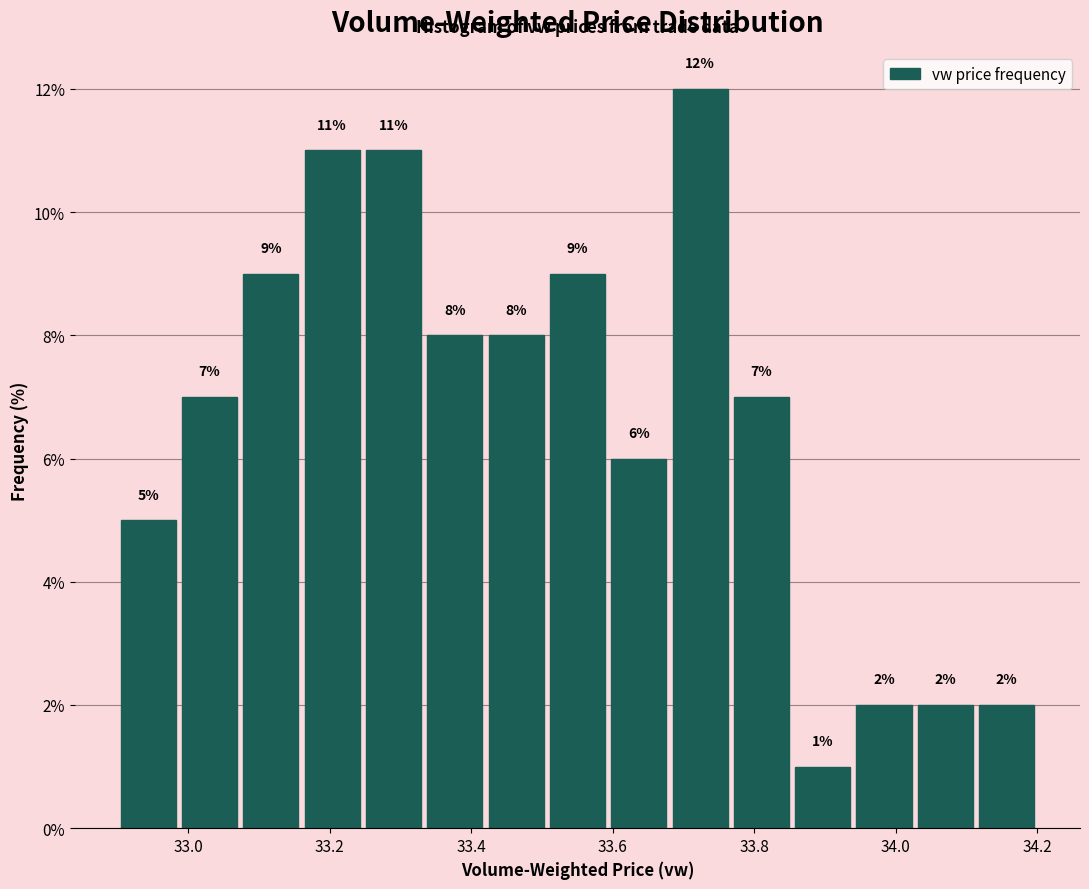

Reading left to right, list every bar in this chart as the range it spans on the x-axis followed by its height. The bar edges are not printed on the chart, so give them approximately, as read against the axis.

32.90 to 32.98: 5
32.98 to 33.08: 7
33.08 to 33.16: 9
33.16 to 33.24: 11
33.24 to 33.34: 11
33.34 to 33.42: 8
33.42 to 33.50: 8
33.50 to 33.60: 9
33.60 to 33.68: 6
33.68 to 33.76: 12
33.76 to 33.86: 7
33.86 to 33.94: 1
33.94 to 34.02: 2
34.02 to 34.12: 2
34.12 to 34.20: 2